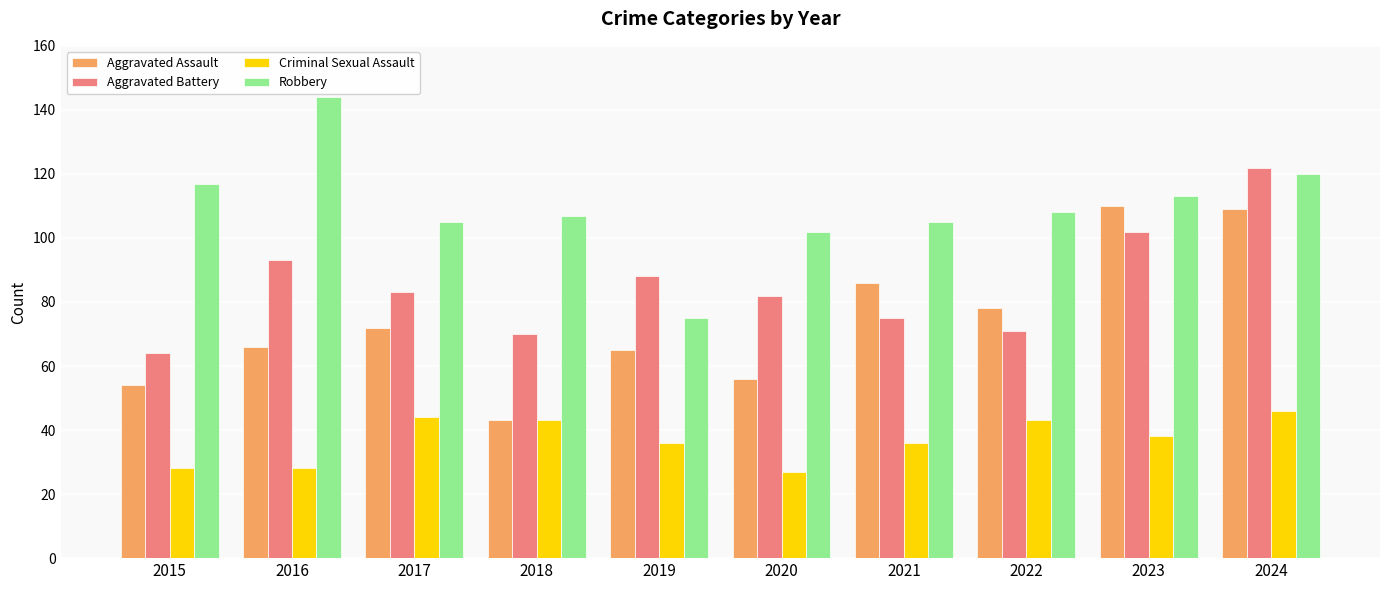

How many series are shown in this chart?

4